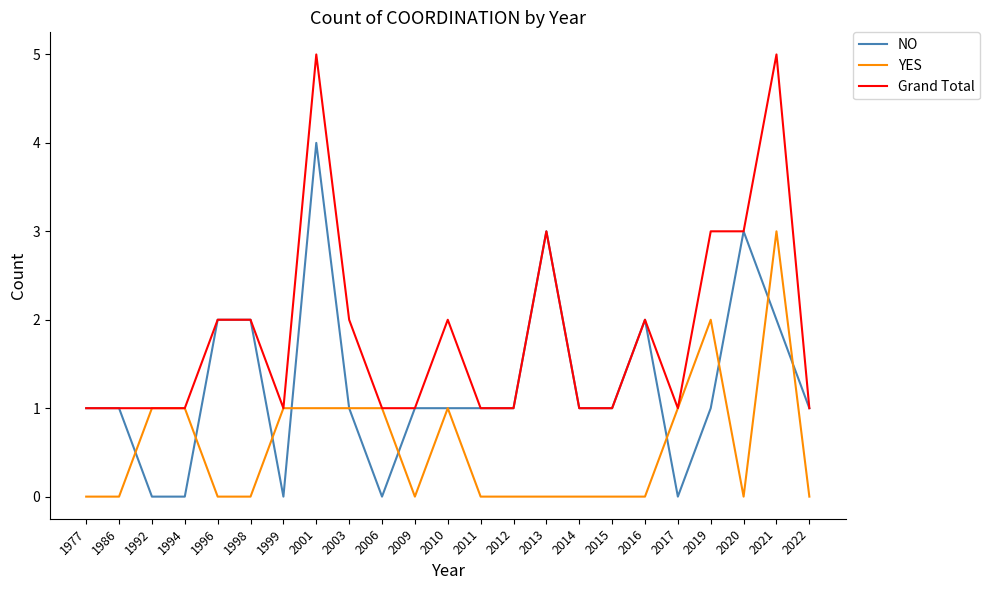

Rank the series by their average value, from lowest to highest.

YES, NO, Grand Total